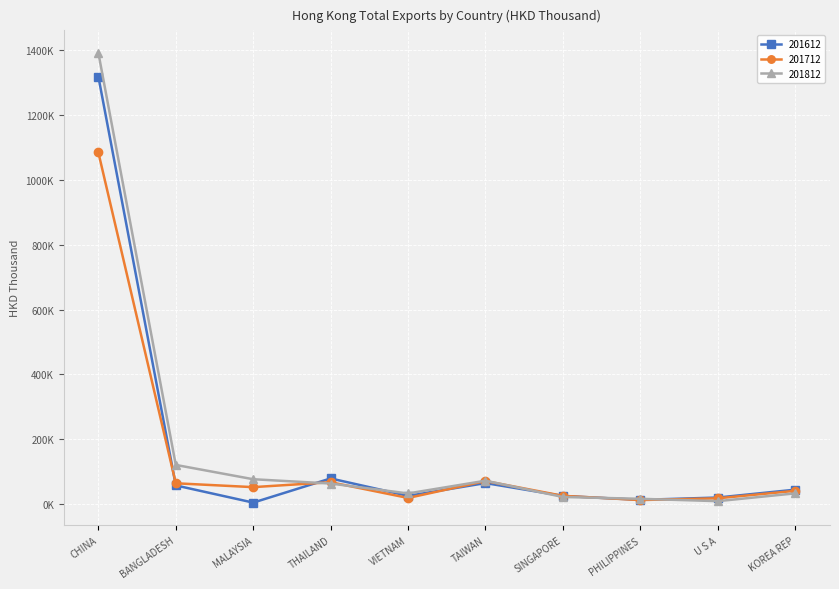

True or false: 201612 has more than 1 points higher than both neighbors.

True